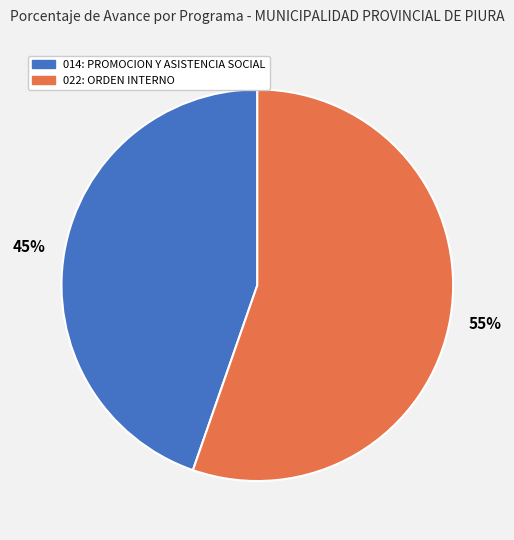

Which category accounts for the majority?

022: ORDEN INTERNO